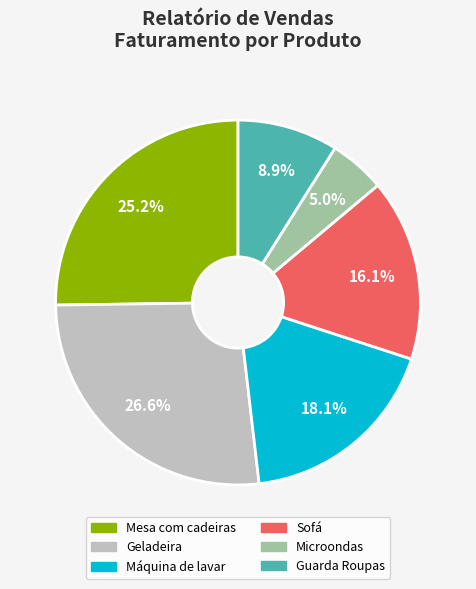

Is there a majority slice in this chart?

No